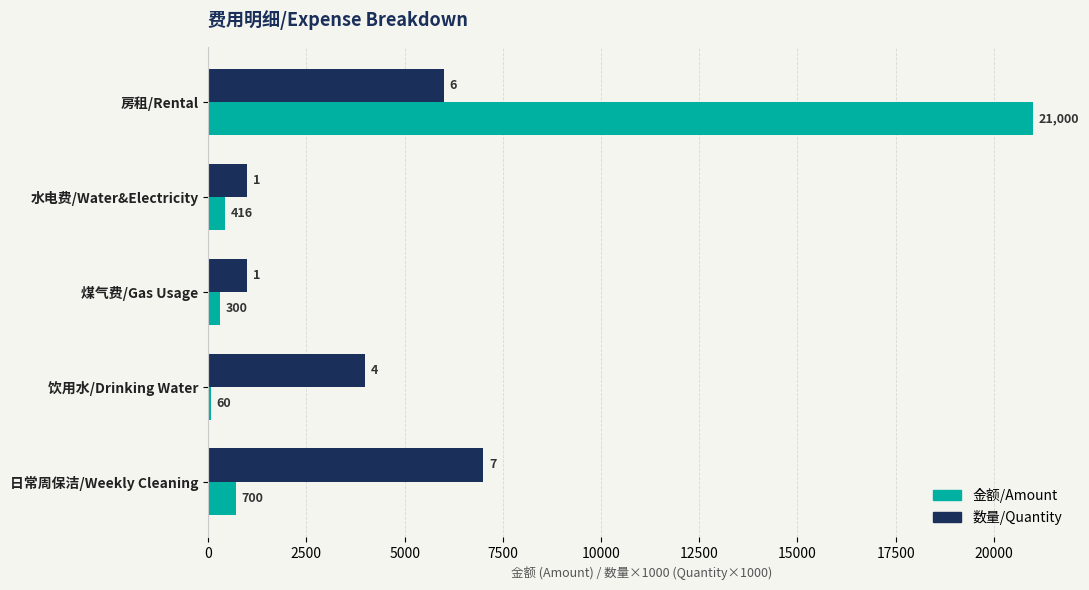

What is the greatest value displayed?

21000.0